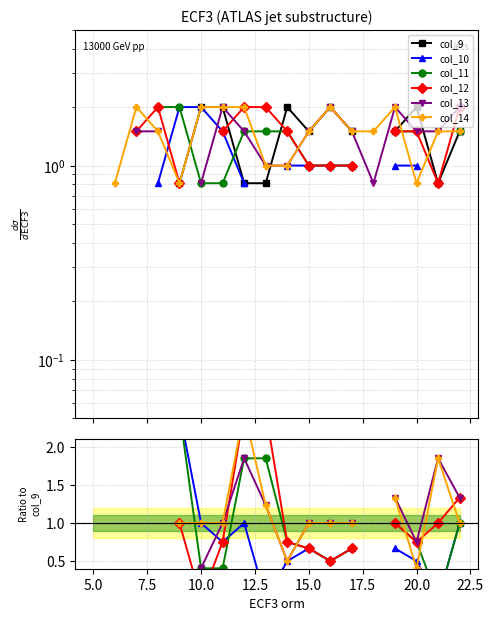

What are all the series names shown in the legend?

col_9, col_10, col_11, col_12, col_13, col_14